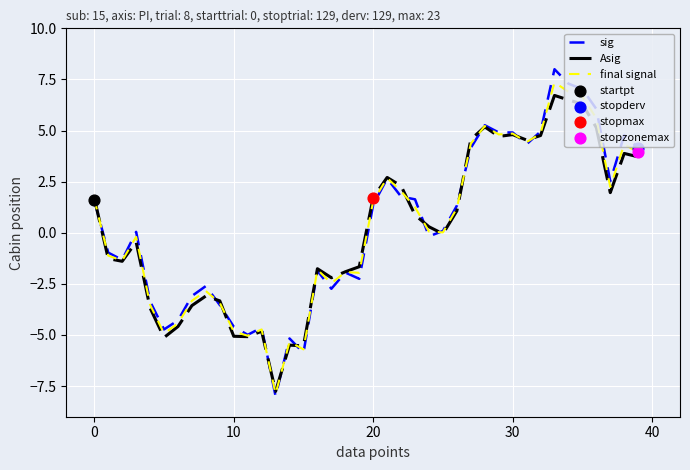

What is the greatest value displayed?

8.0